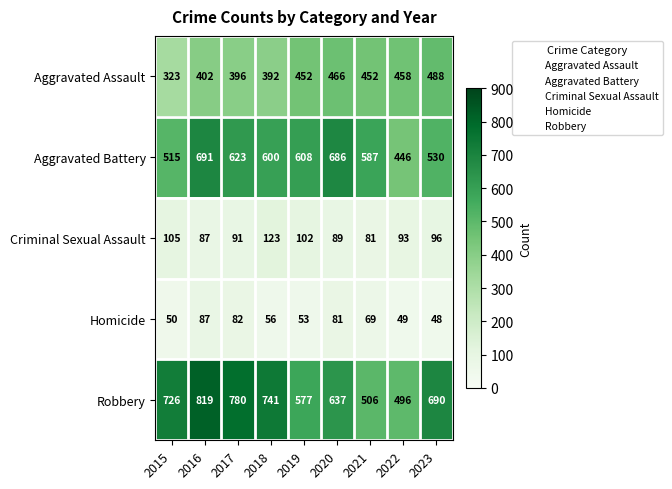

Where is Criminal Sexual Assault nearest to the value 102?

2019